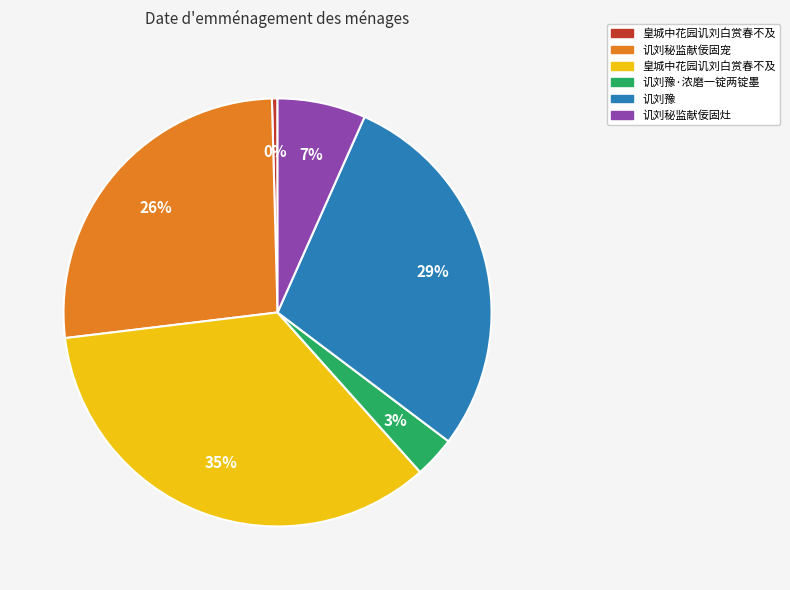

To the nearest percent, what is the average slice percentage?

17%